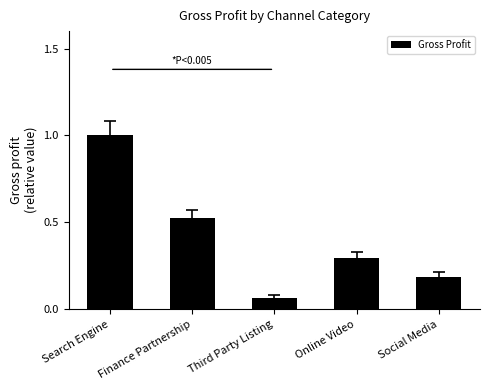

What is the sum of the values at Search Engine and Third Party Listing?

1.1